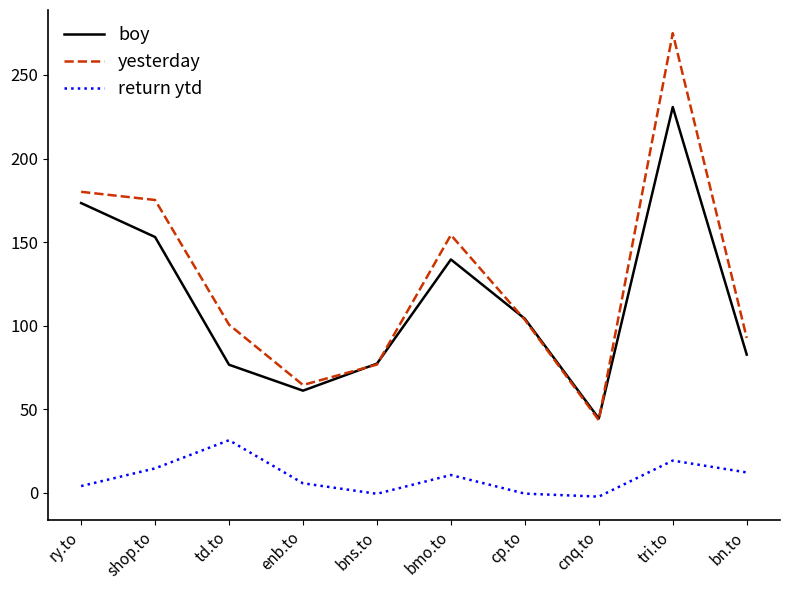

How many lines are shown in the chart?

3